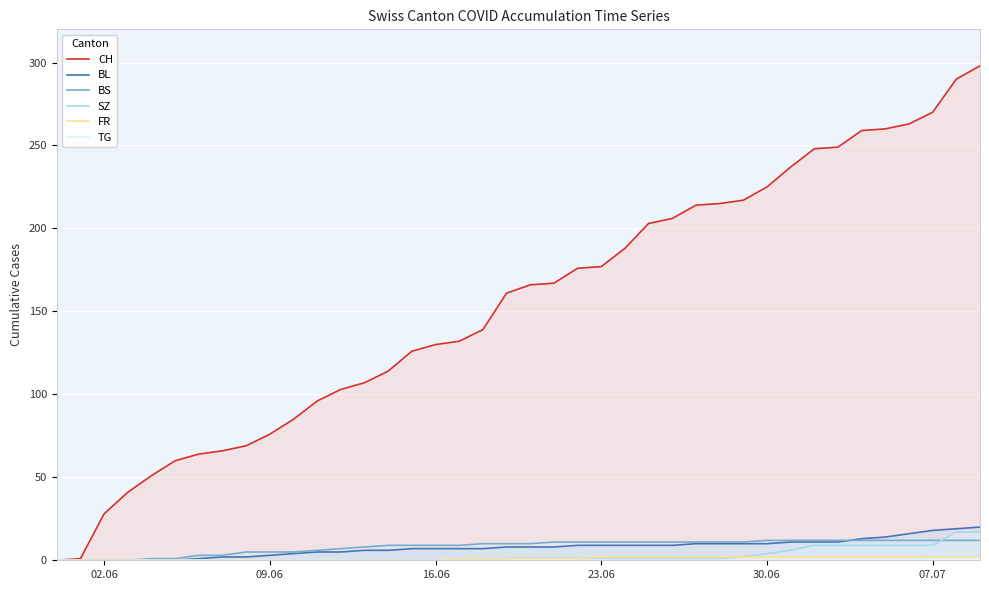

True or false: BL and TG cross at least once.

False